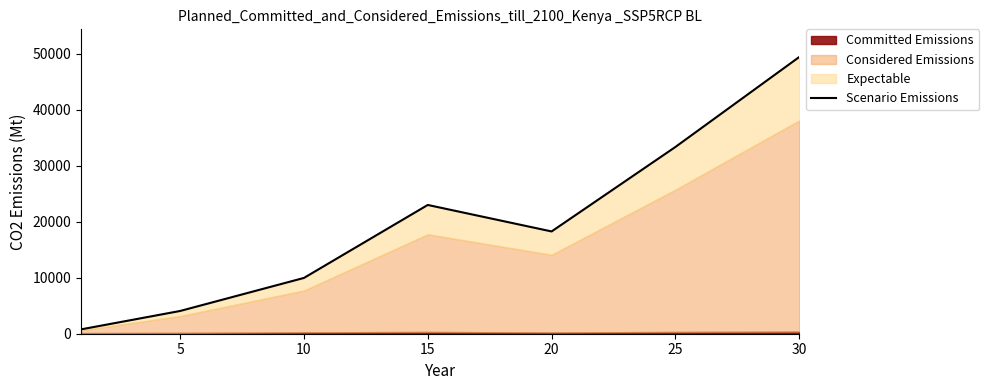

What is the sum of the values at 25 and 10?

43305.7